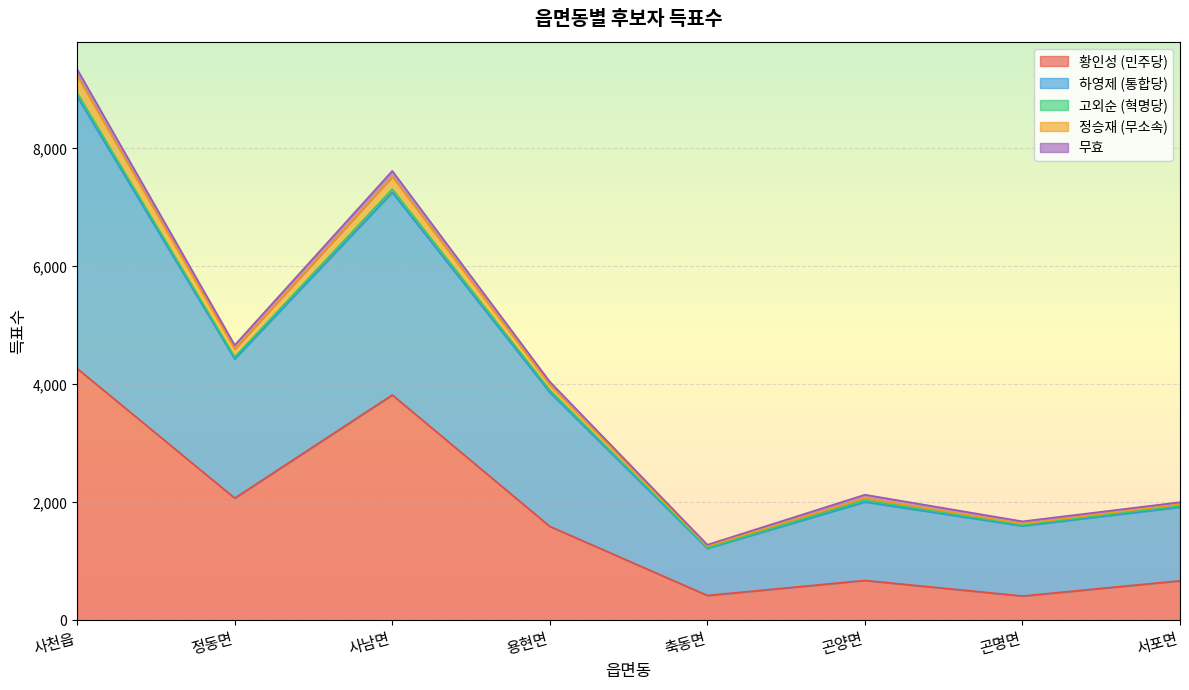

True or false: 황인성 (민주당) has a value of 4270 at 사천읍.

True